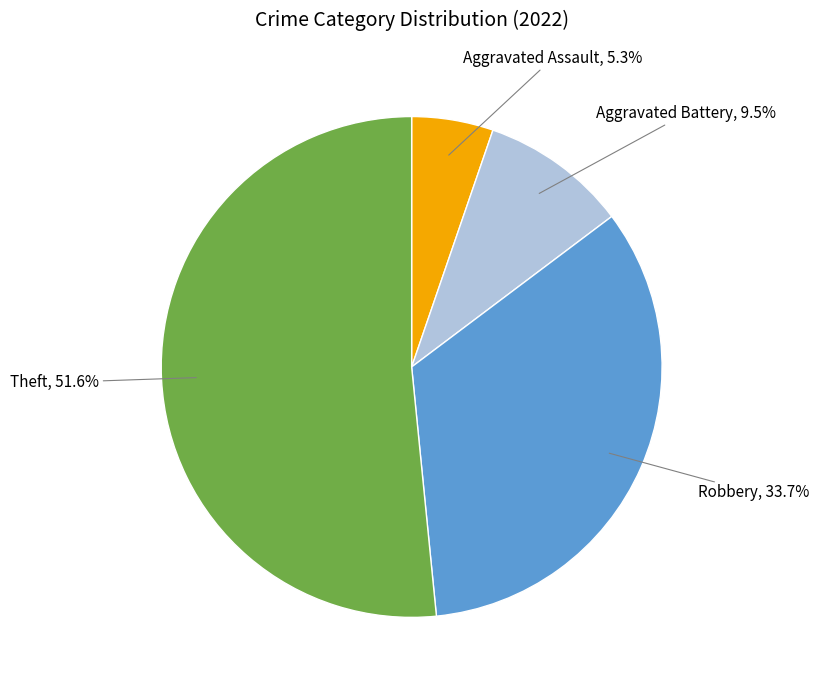

Does any single category account for the majority?

Yes